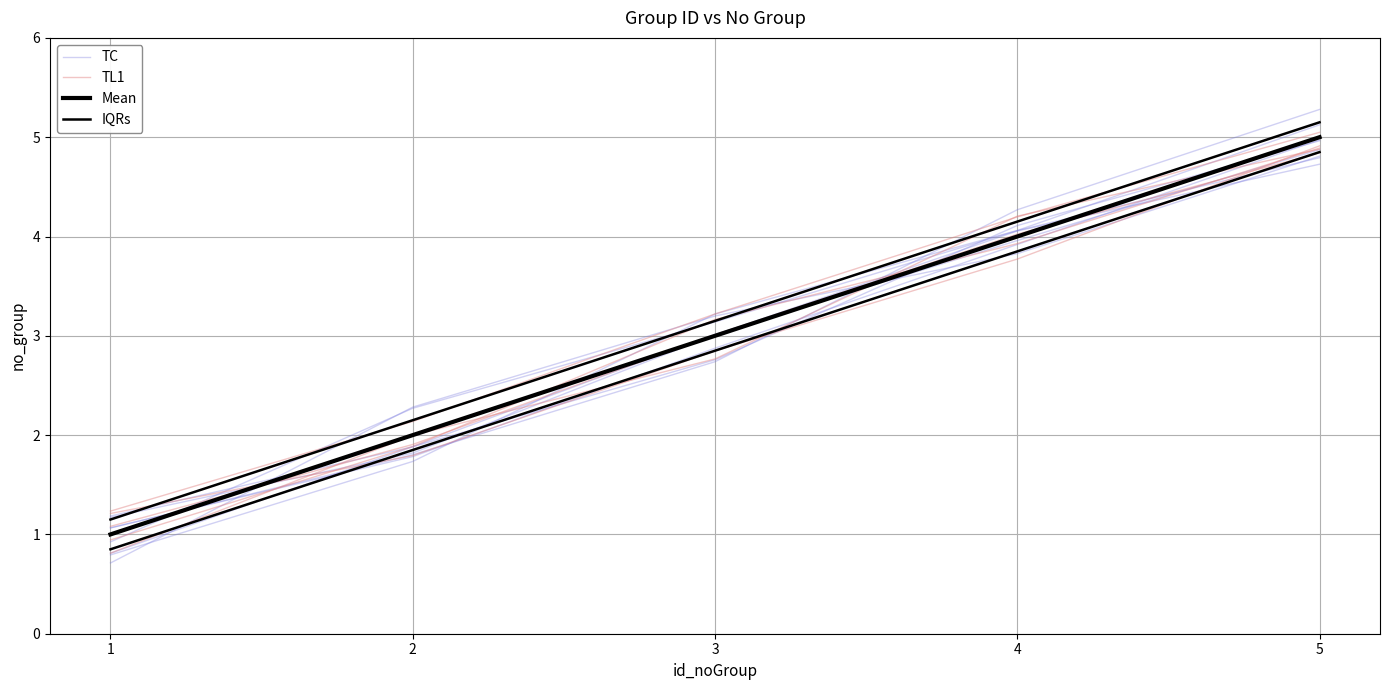

What is the lowest value of the TC series?

0.9